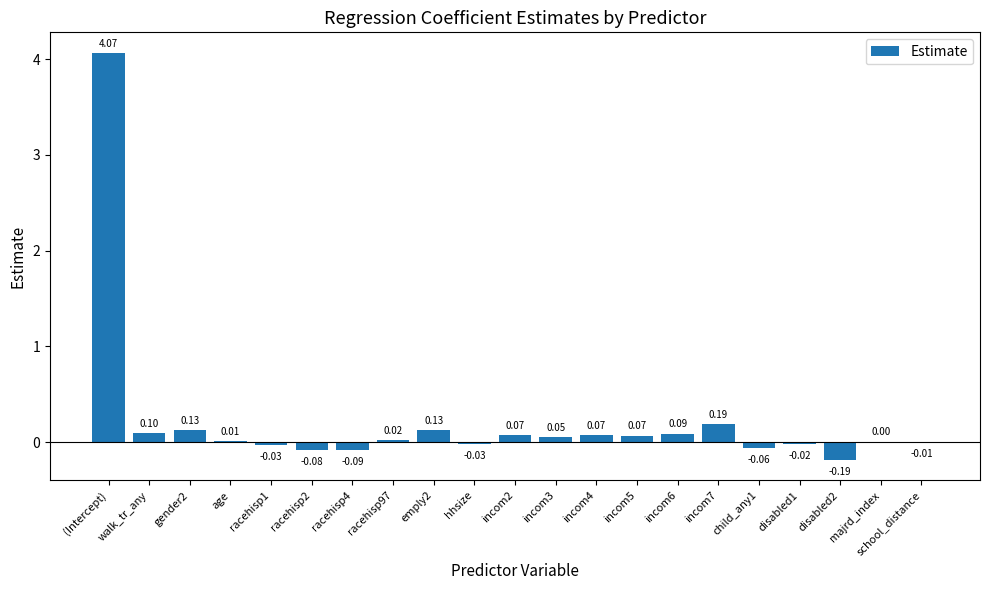

Which category has the highest value across all series?

(Intercept)